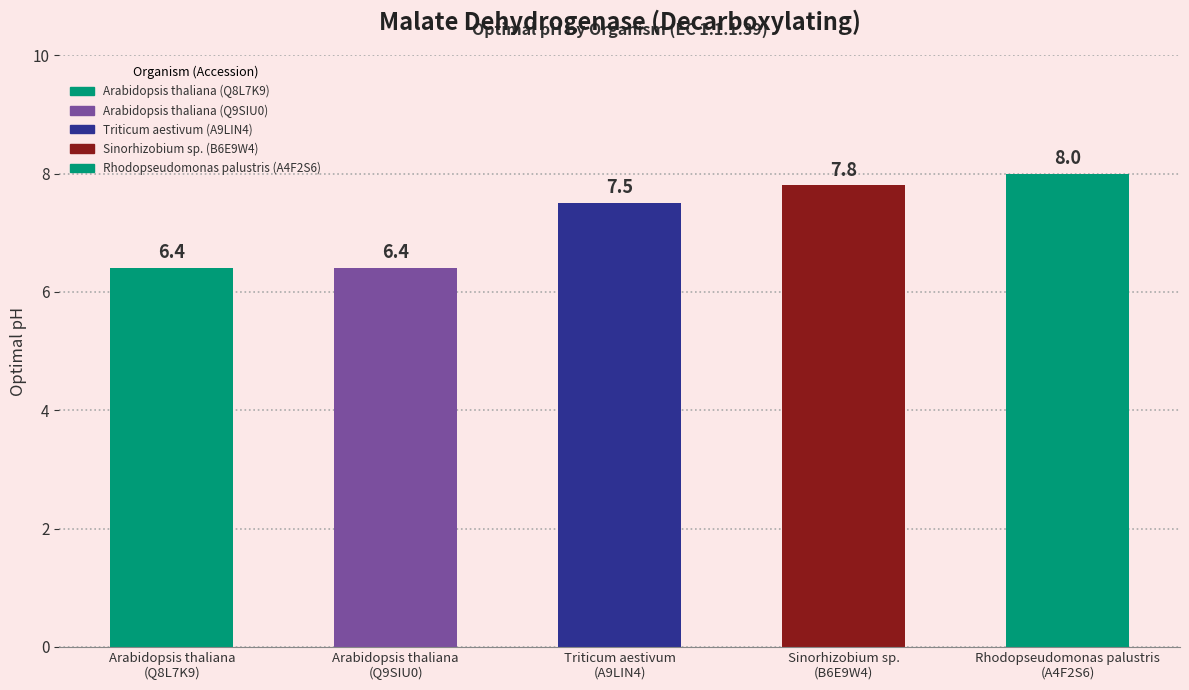

What is the change in value from Triticum aestivum
(A9LIN4) to Sinorhizobium sp.
(B6E9W4)?

+0.3